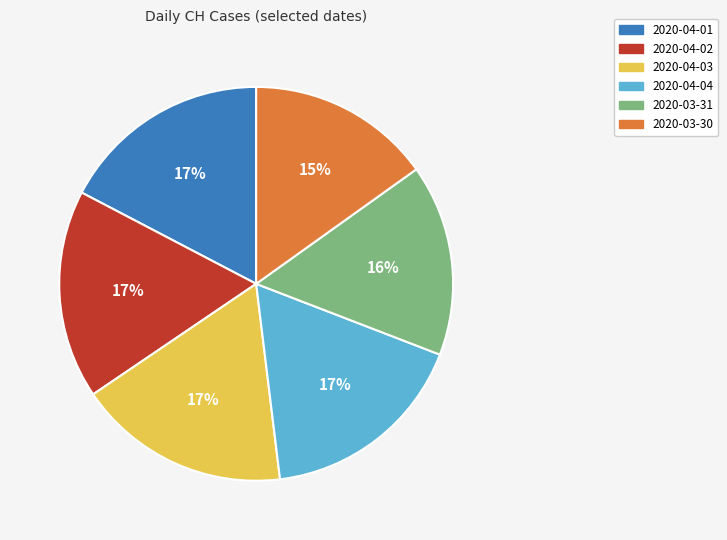

How many slices are in this pie chart?

6